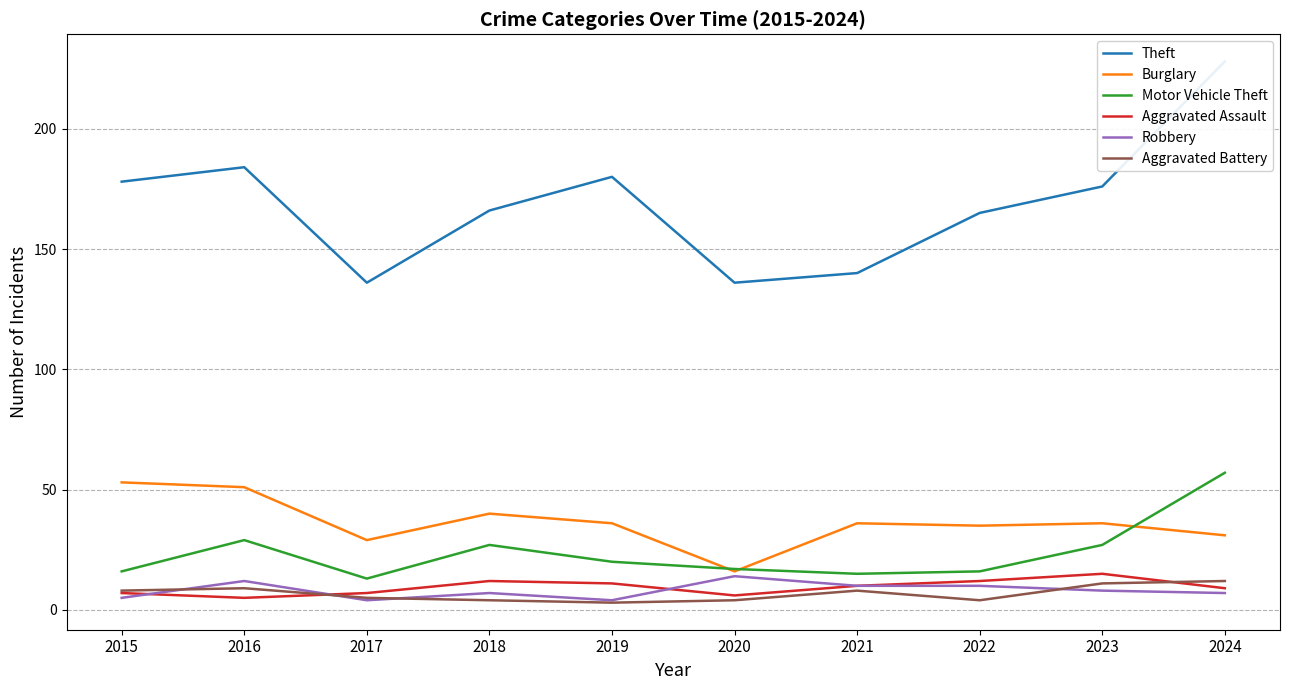

In Burglary, how many points are higher than both neighbors (excluding endpoints)?

3